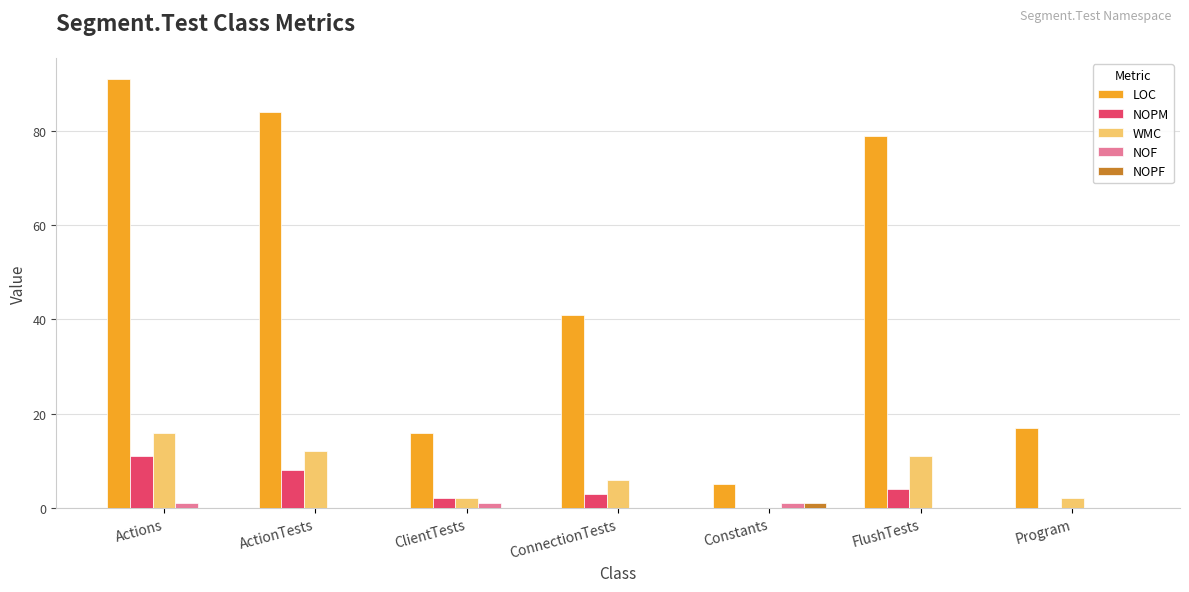

Is it true that NOPM equals 5 at Program?

False